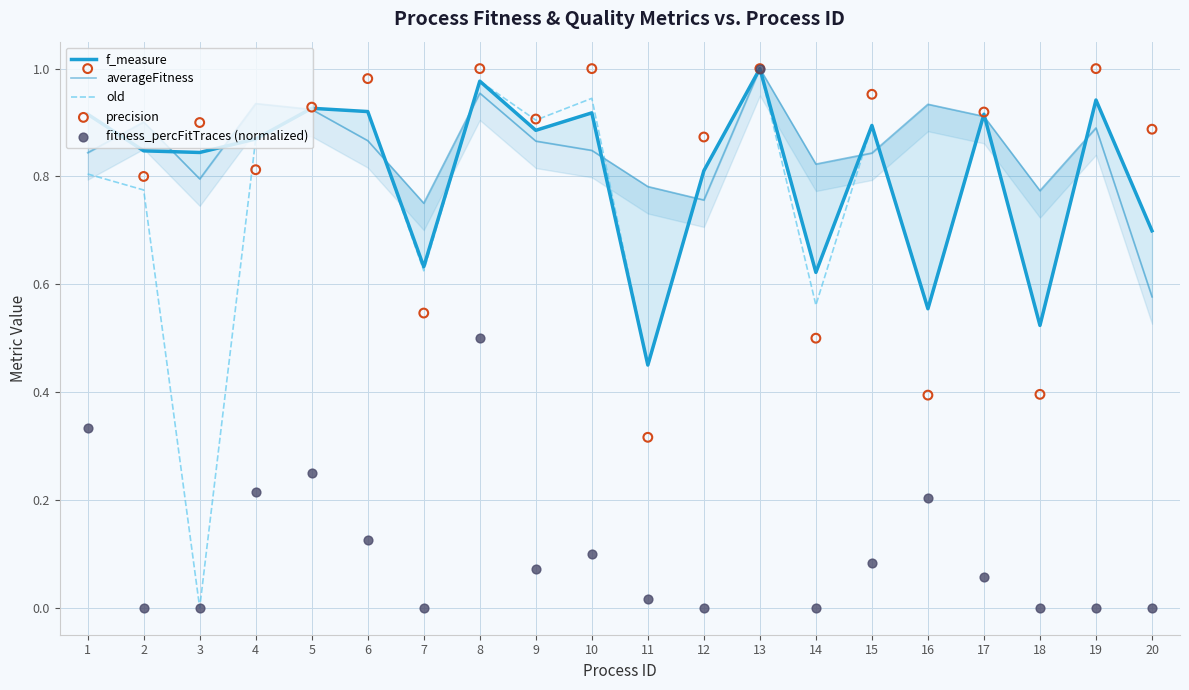

Which series has the largest total across all categories?

averageFitness